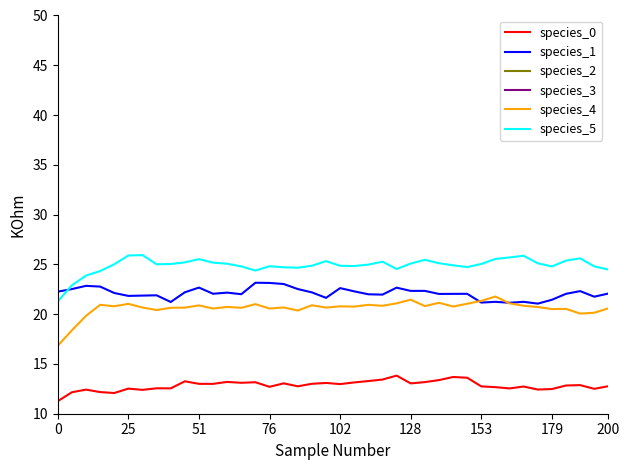

At how many categories does at least one series exceed 23?

38